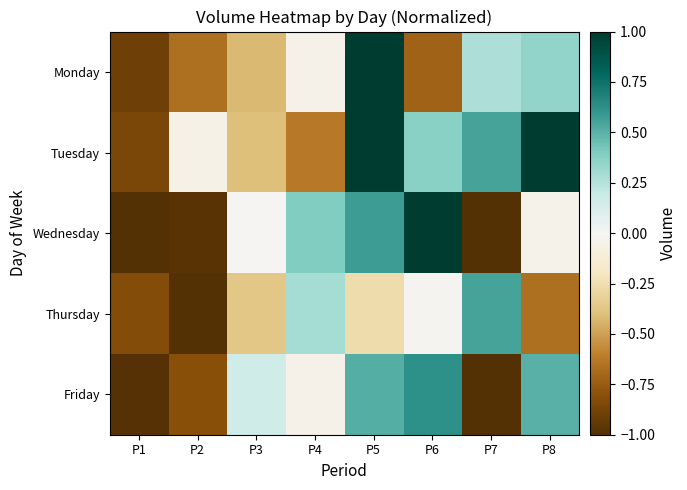

Which series has the largest total across all categories?

Tuesday